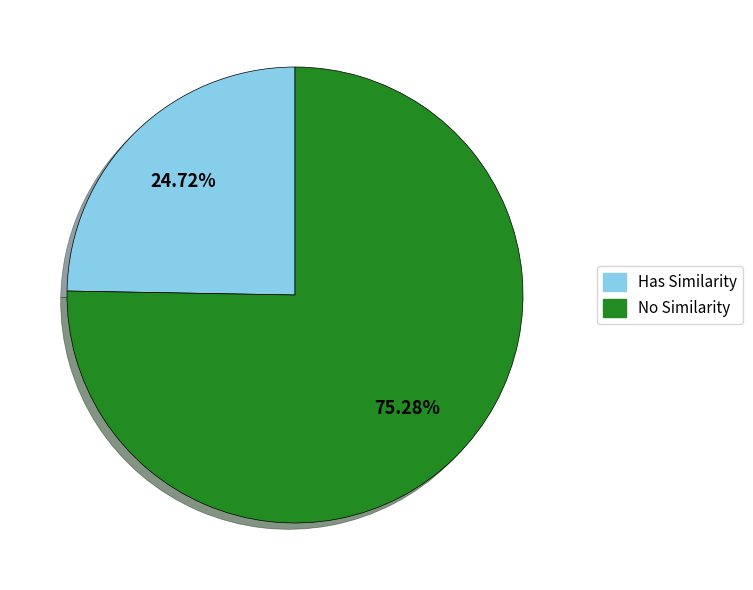

Is there any slice that represents more than half of the pie?

Yes